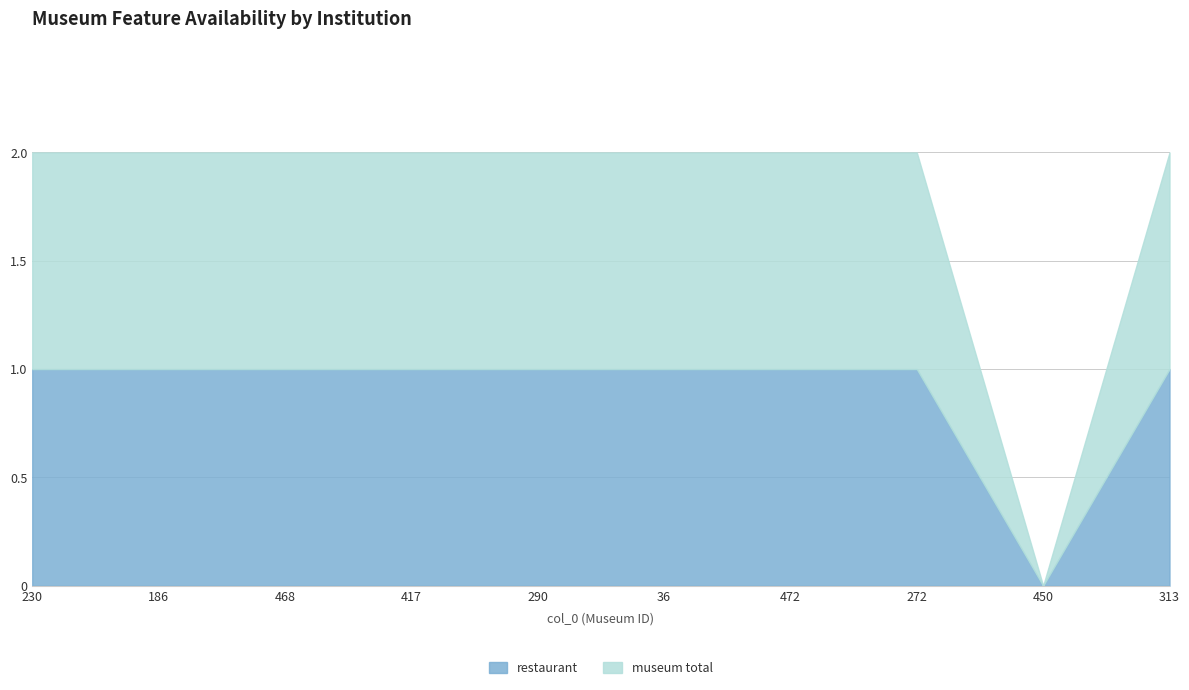

Reading left to right, extract all data points from this chart.

restaurant: 1	1	1	1	1	1	1	1	0	1
museum total: 1	1	1	1	1	1	1	1	0	1